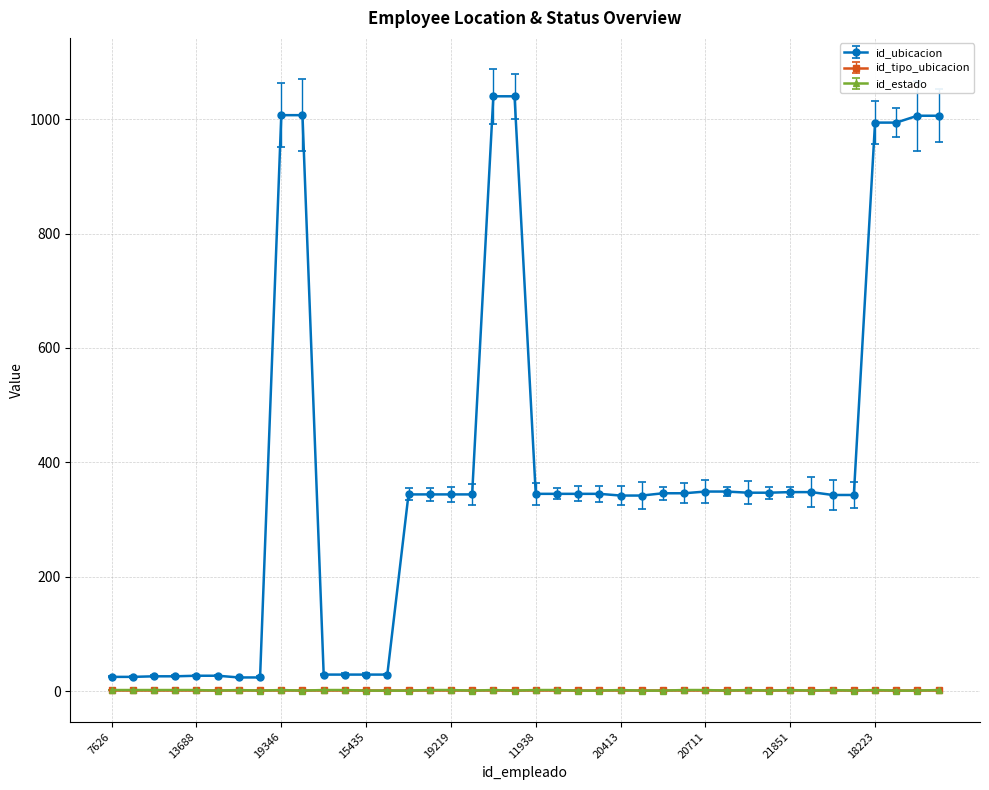

Count the id_estado values in the range 1 to 2.

40